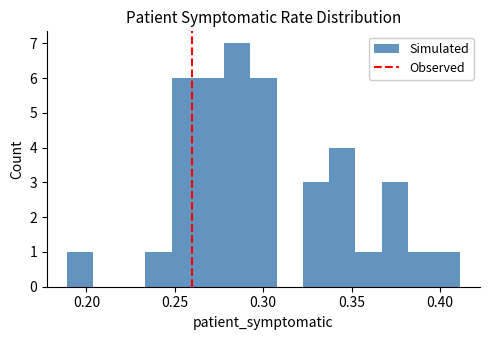

Read against the x-axis, roughly where is the centre of the tallest bar?

0.285